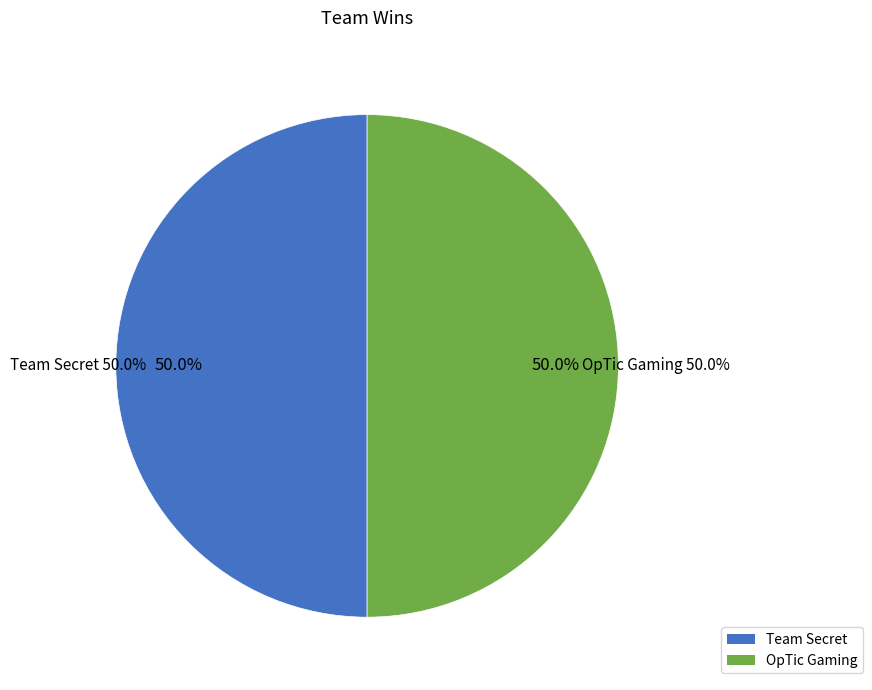

Which slice is the largest?

Team Secret